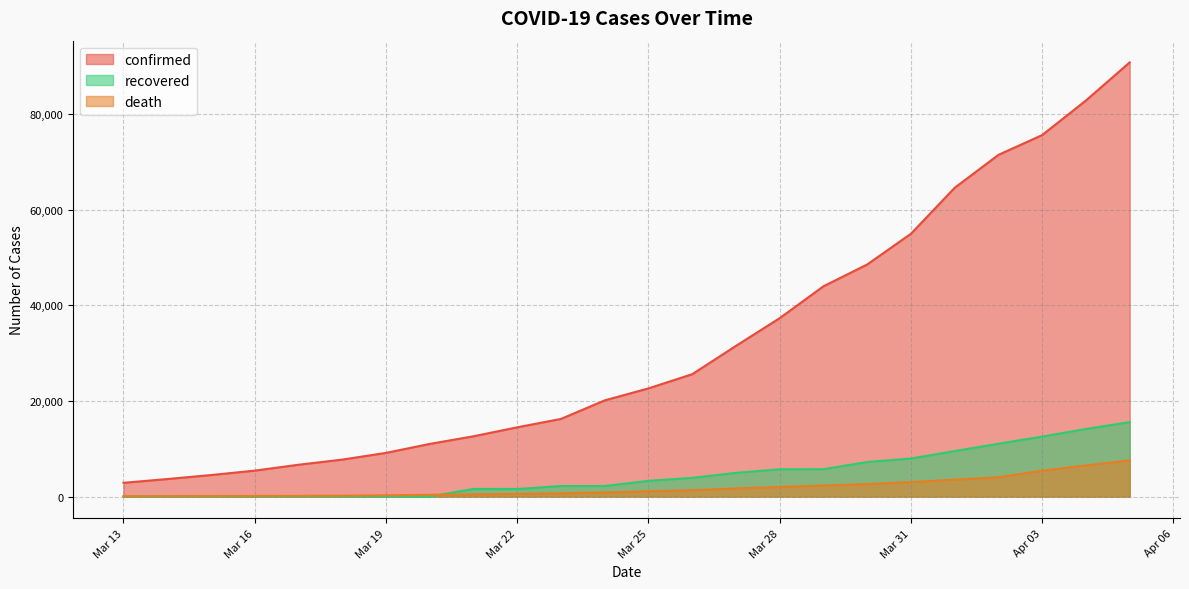

List the series in order of their peak value, highest first.

confirmed, recovered, death